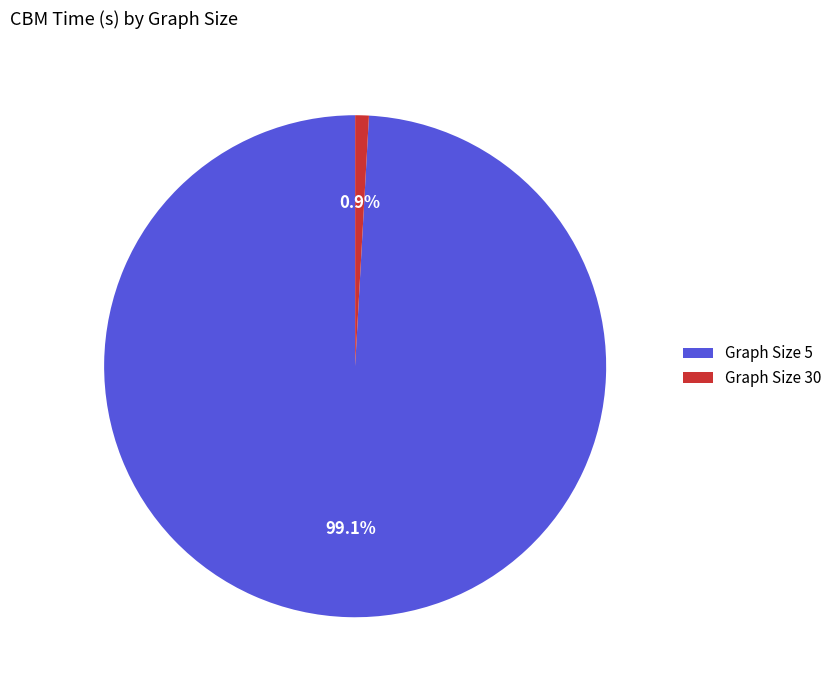

Rank the categories by value from lowest to highest.

Graph Size 30, Graph Size 5